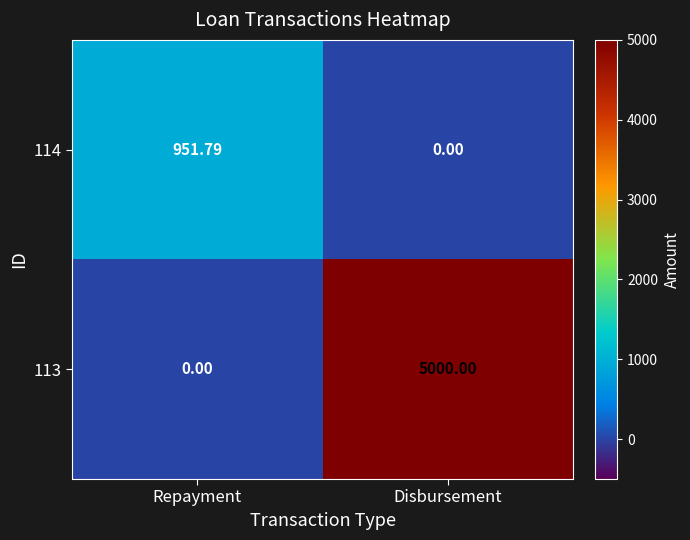

Which category has the highest value across all series?

Disbursement